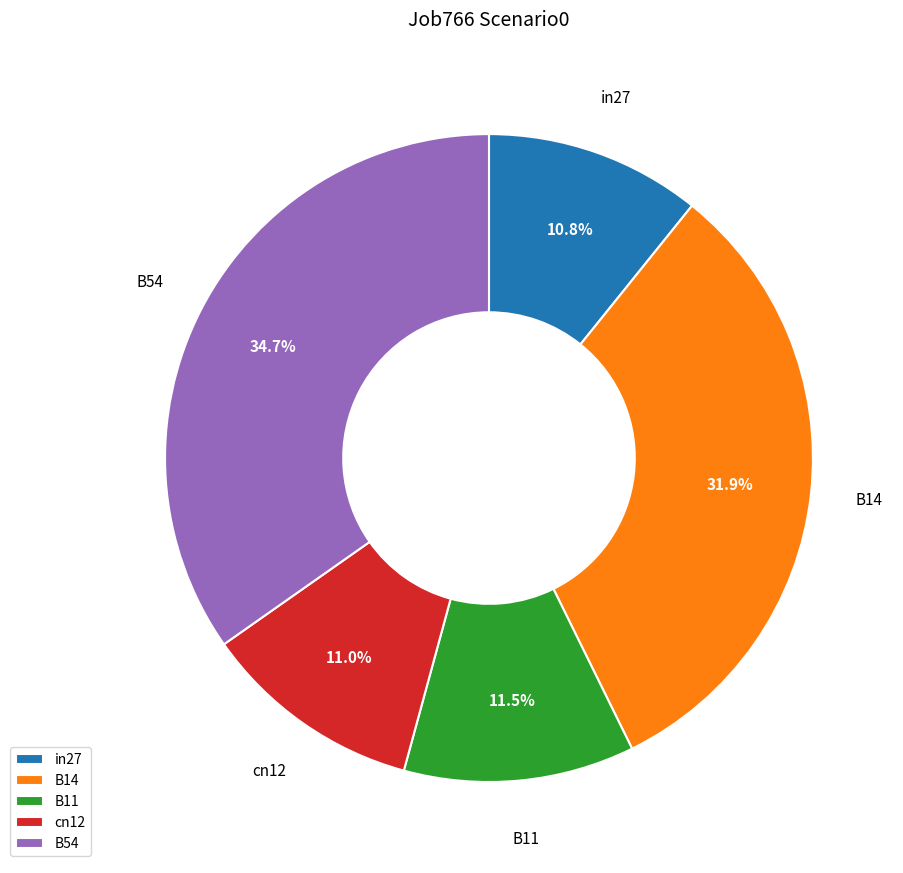

Which has a higher value, in27 or B14?

B14